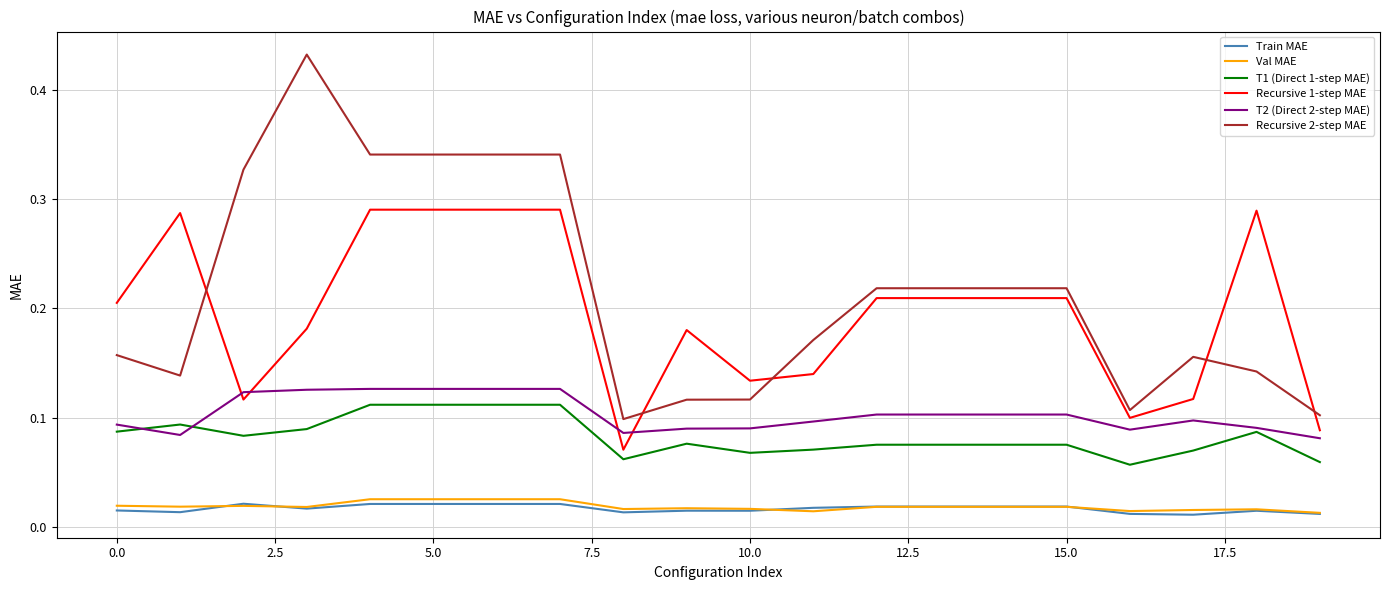

Which series has the largest total across all categories?

Recursive 2-step MAE